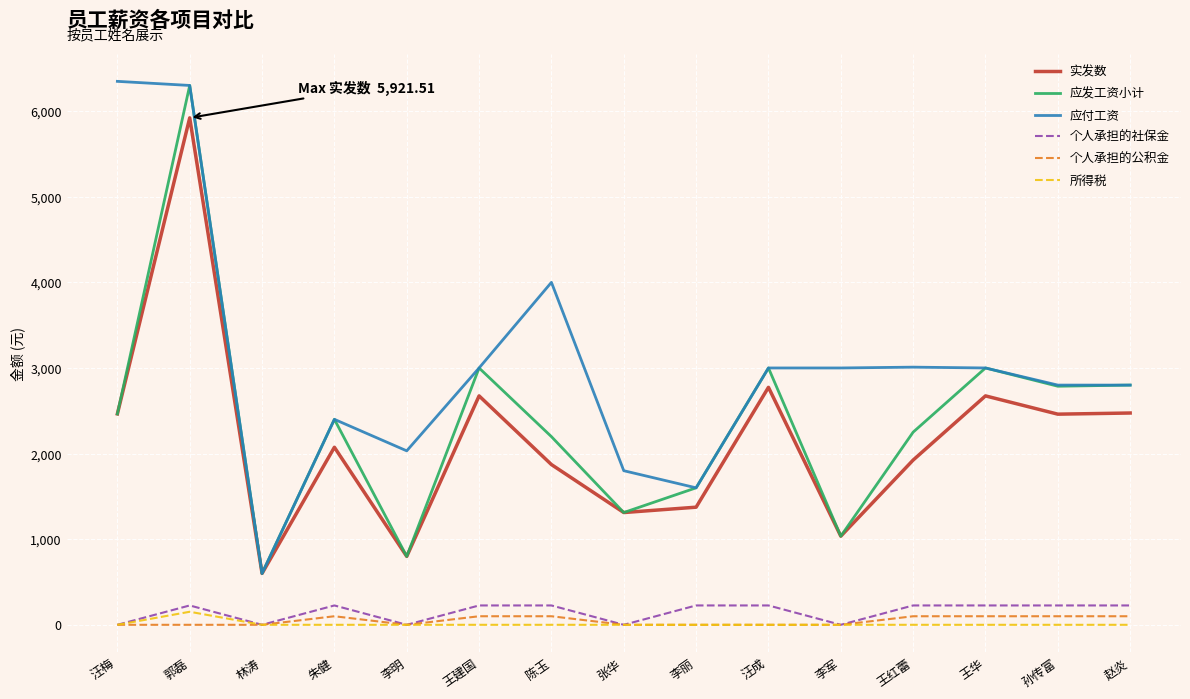

True or false: 应发工资小计 has a value of 1311.3 at 张华.

True